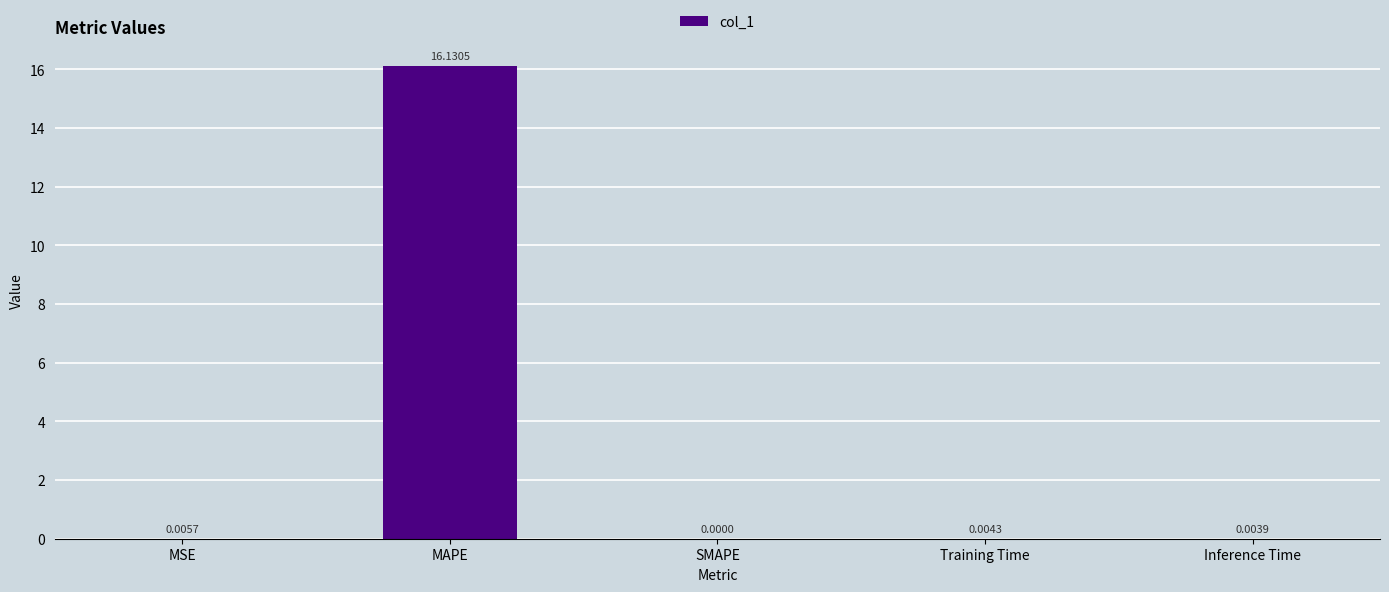

Count the number of values greater than 0.

4